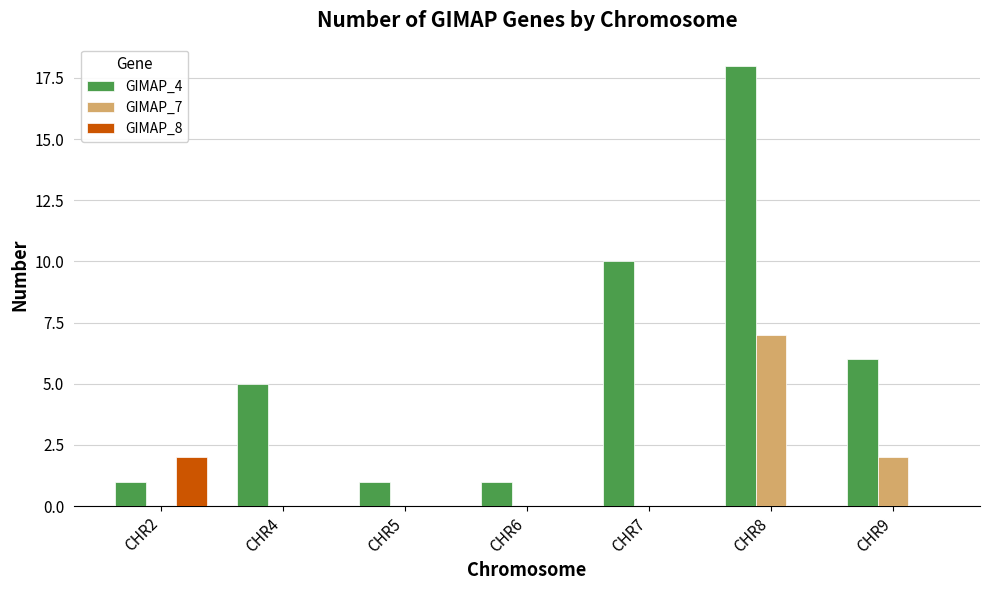

Which series has the largest total across all categories?

GIMAP_4